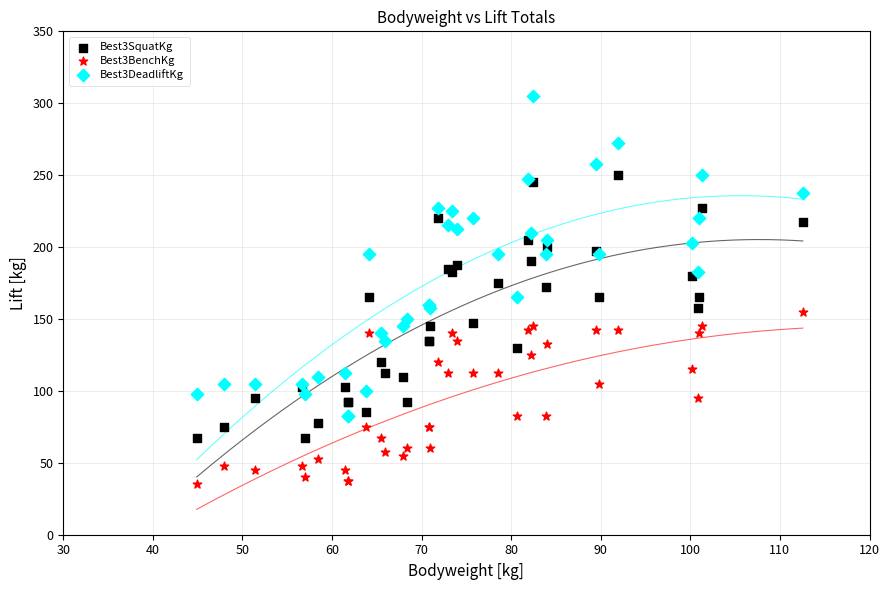

Which series reaches the maximum Y coordinate?

Best3DeadliftKg